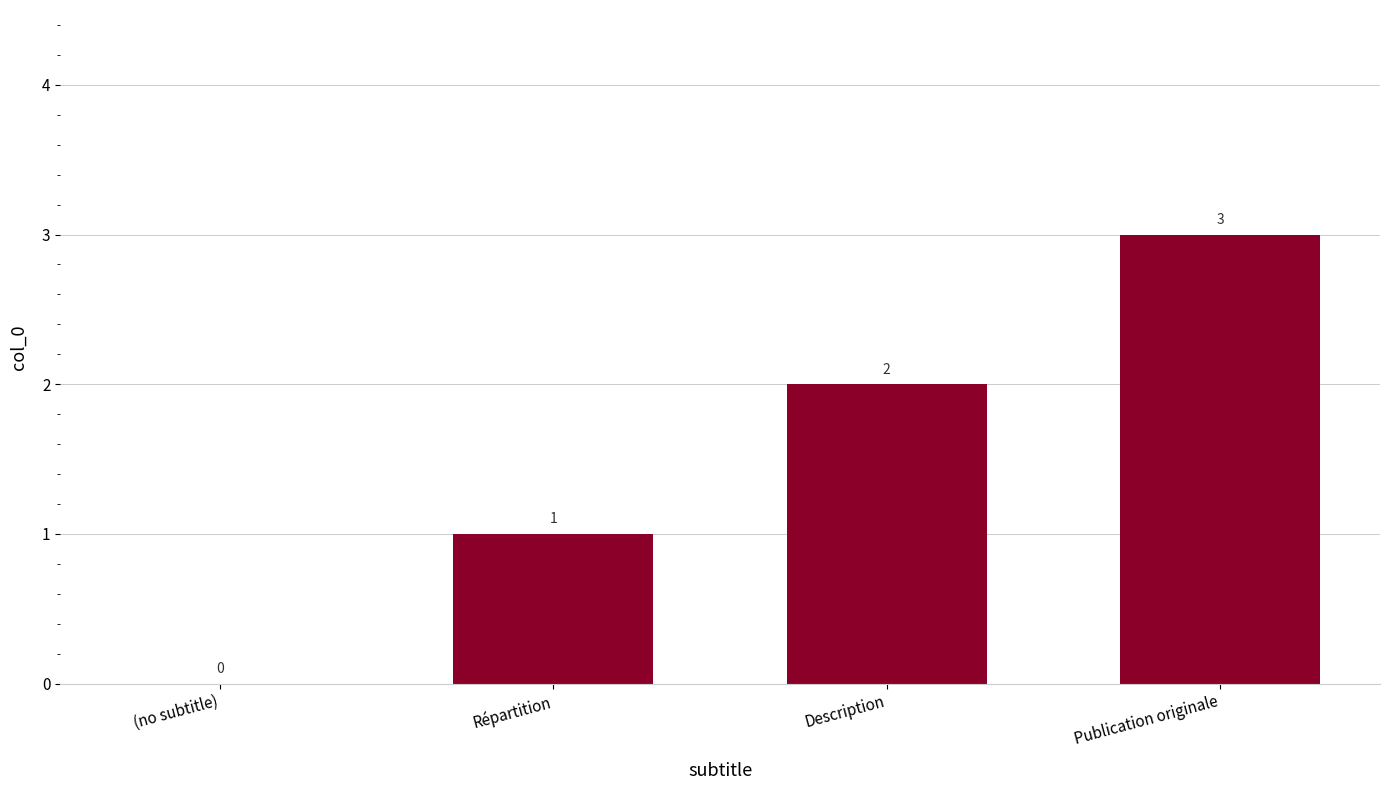

Which category has the highest value across all series?

Publication originale